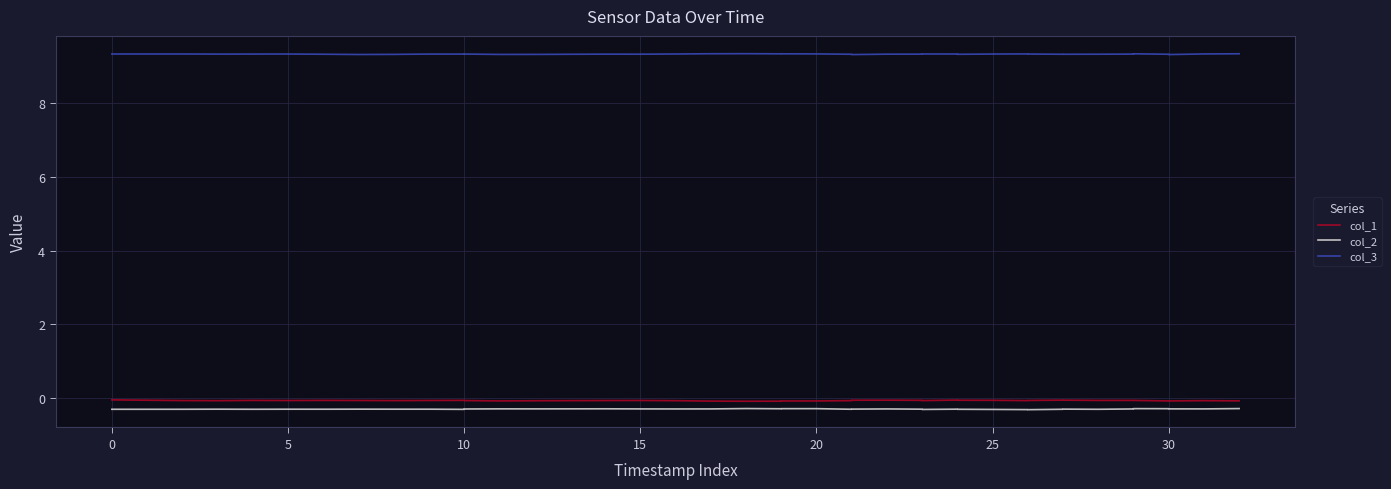

Which series has the widest spread of values?

col_1